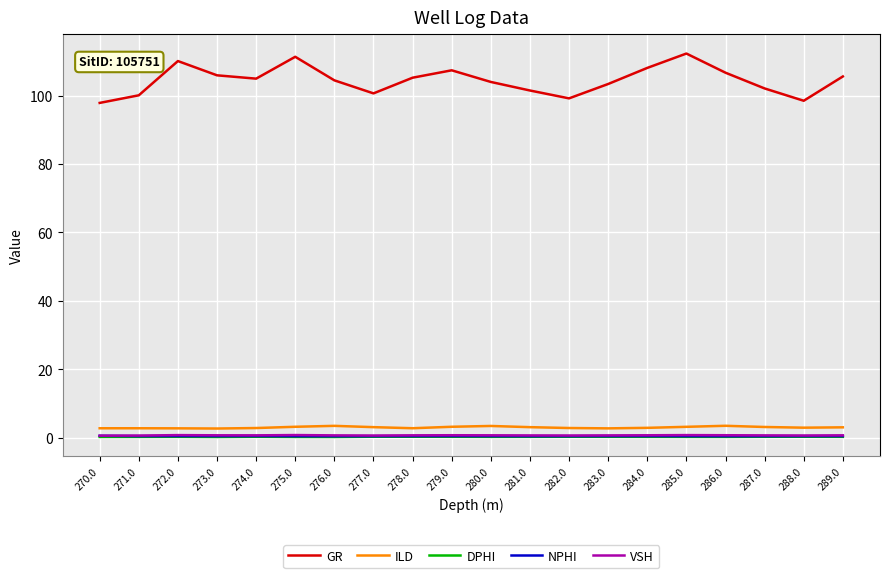

What are all the series names shown in the legend?

GR, ILD, DPHI, NPHI, VSH